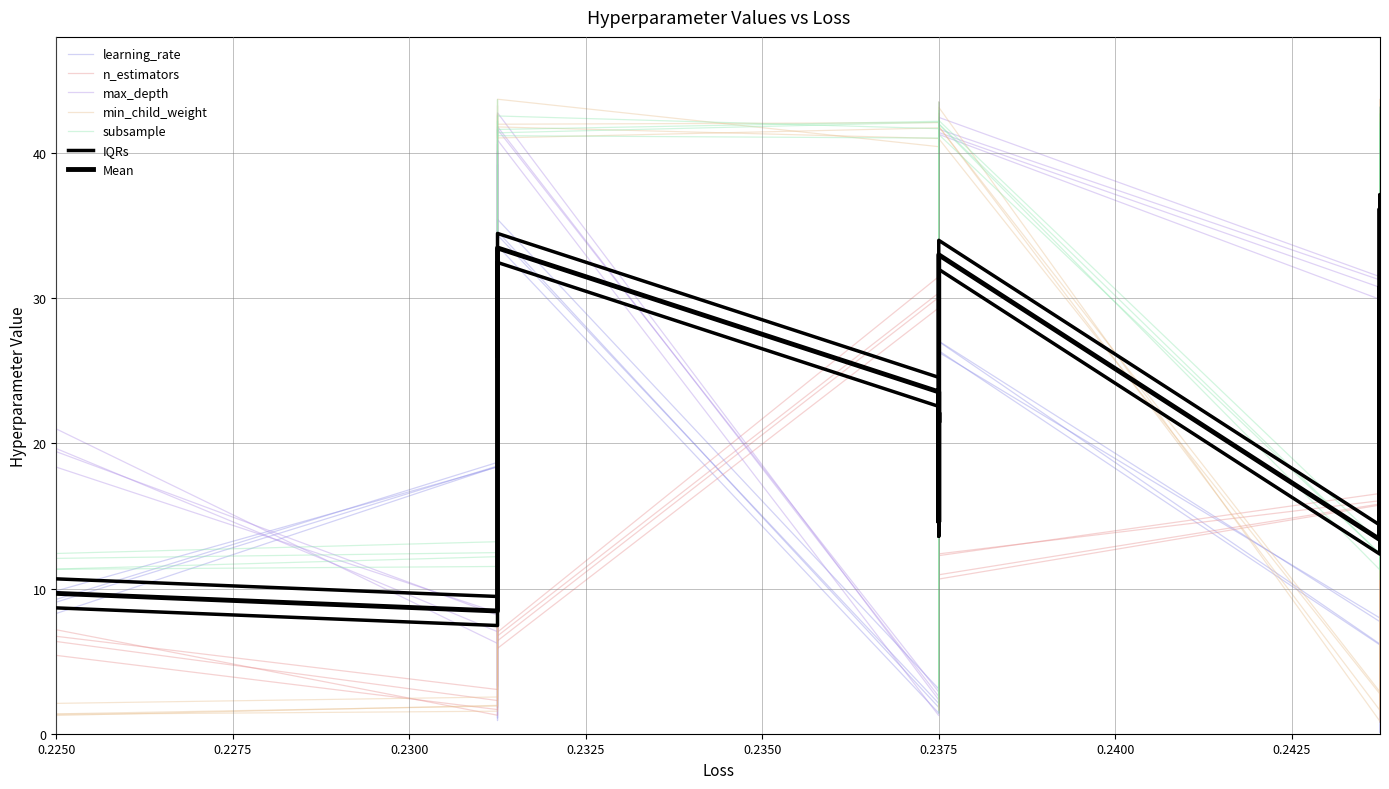

Is the value of max_depth at 0.23750000000000004 greater than the value of min_child_weight at 0.24375000000000002?

No